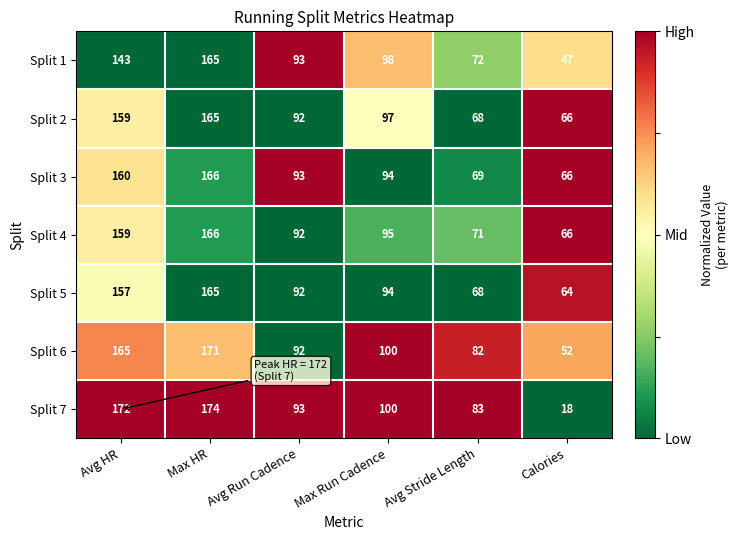

Which label corresponds to the smallest value in the chart?

Calories